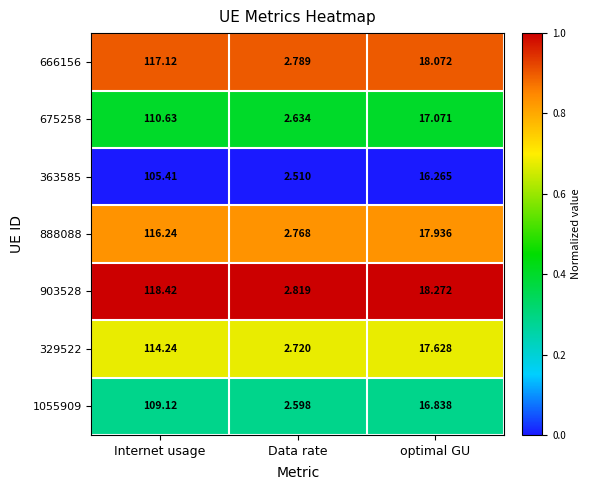

What is the total value across all series at Data rate?

18.8